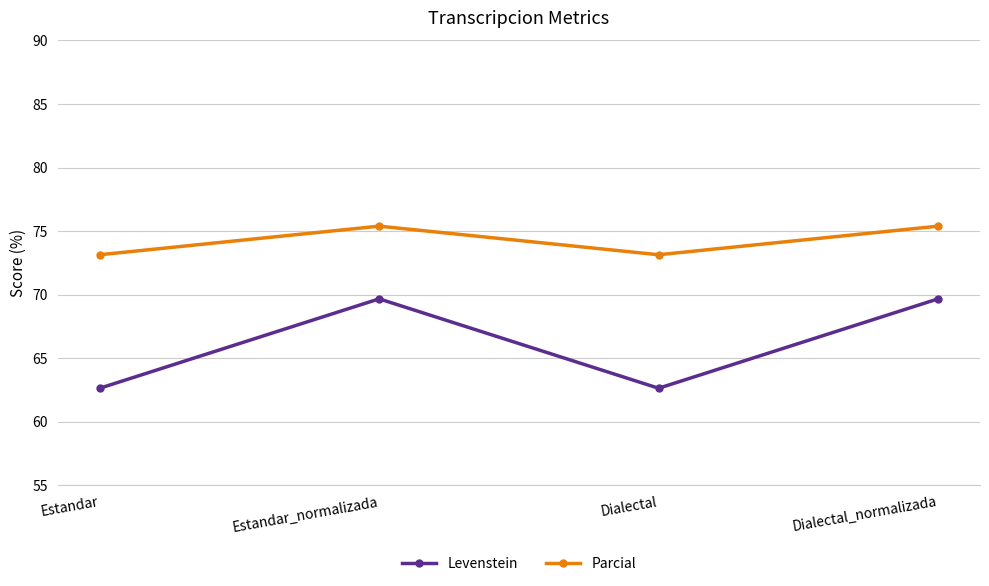

Rank the series by their maximum value, from lowest to highest.

Levenstein, Parcial